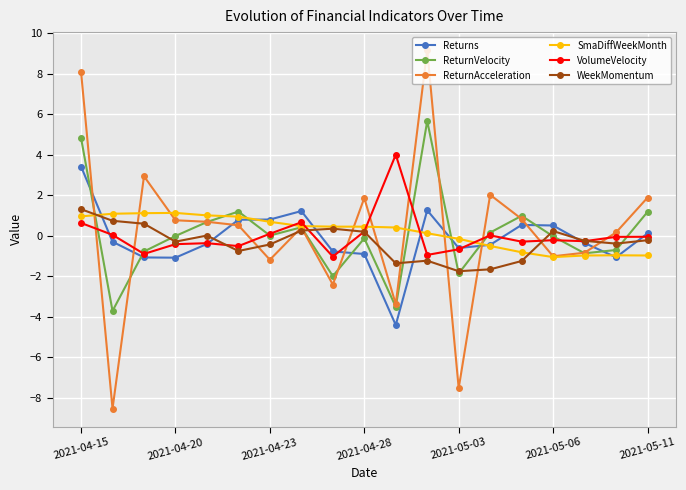

How many distinct data groups are displayed?

6